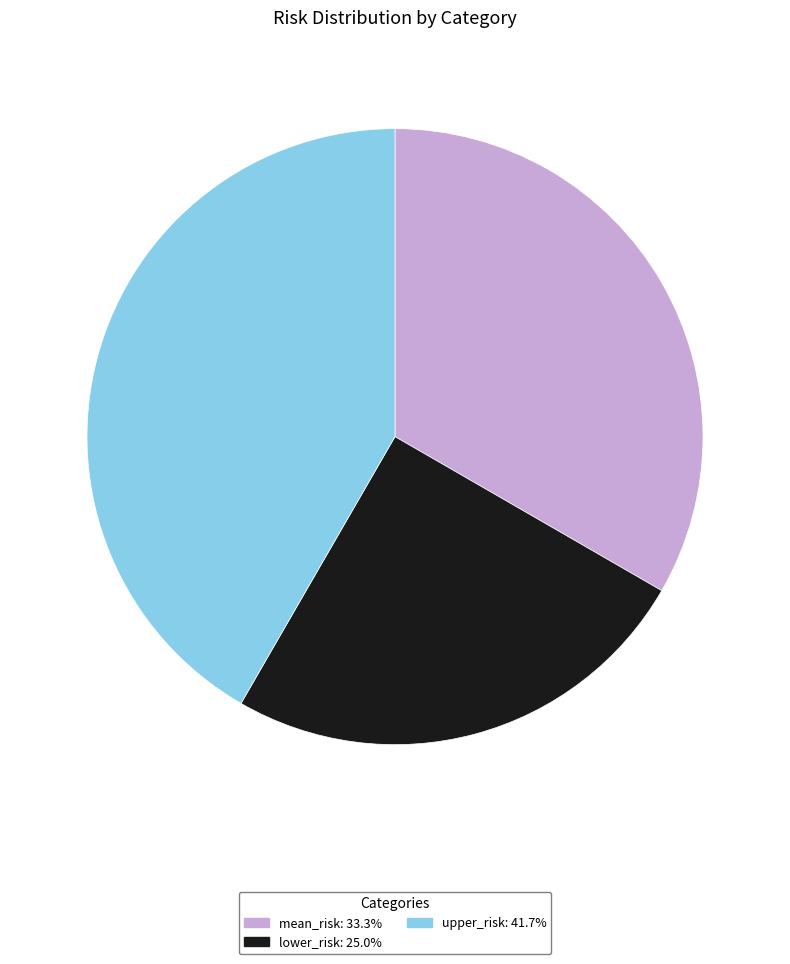

The mean_risk slice represents 33% of the pie. True or false?

True